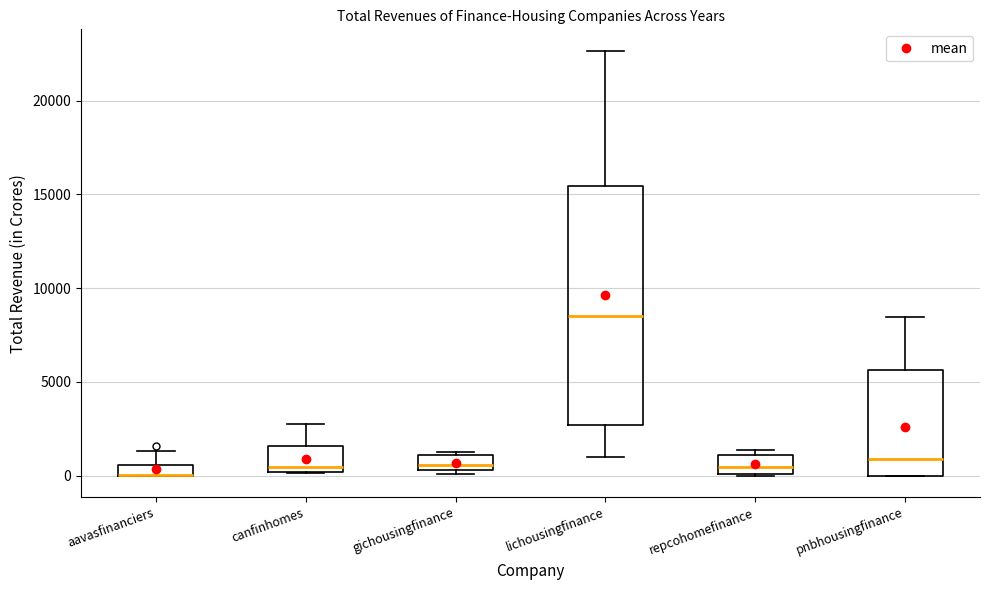

Where is the lower edge of the box for gichousingfinance on the y-axis? The values are not printed on the chart, so give them approximately, as read against the axis.

500